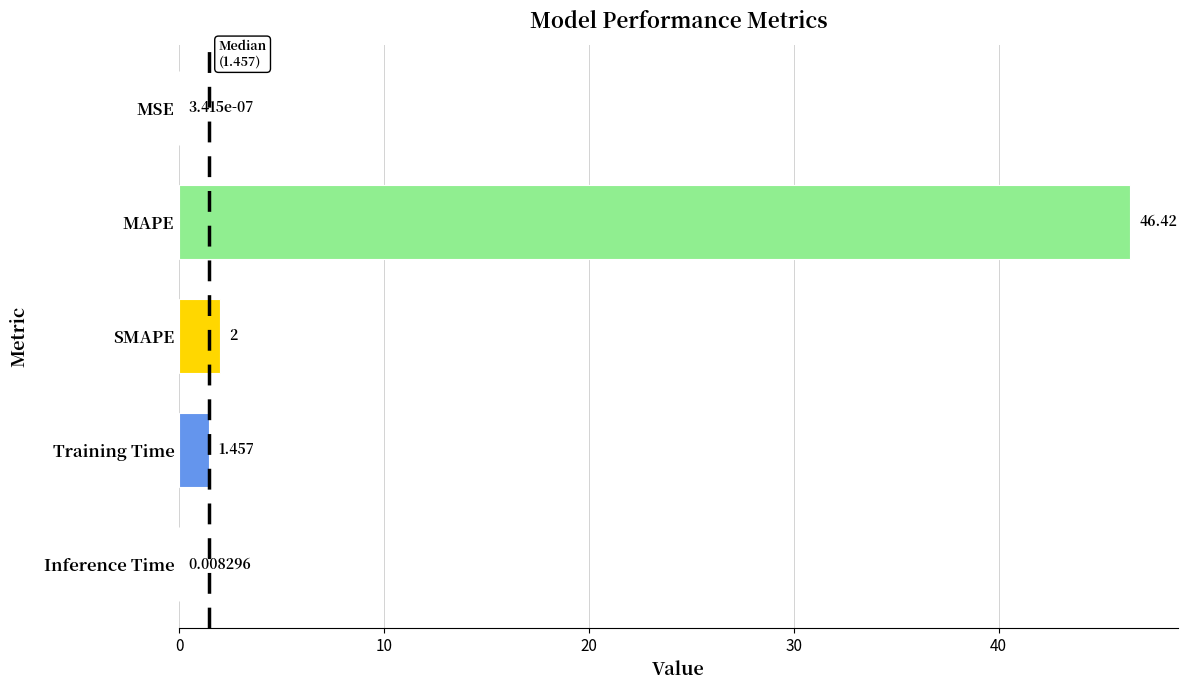

How many values exceed 1?

3